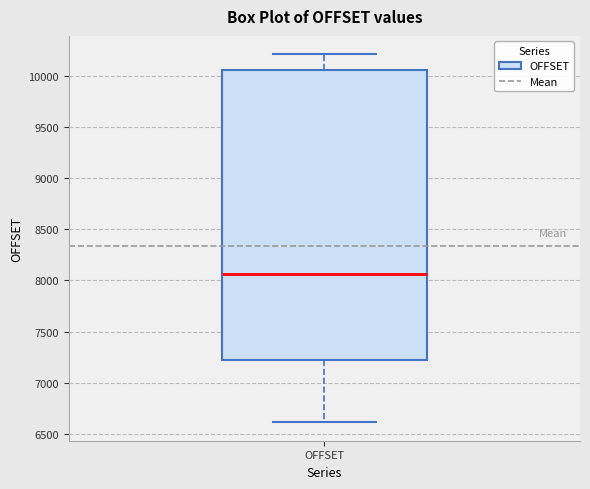

Transcribe this box plot: give where the median line is, the range the box spans, and where the two whiskers end, as read against the y-axis. The values are not printed on the chart, so give them approximately, as read against the axis.

median 8050, box 7200 to 10050, whiskers 6600 to 10200